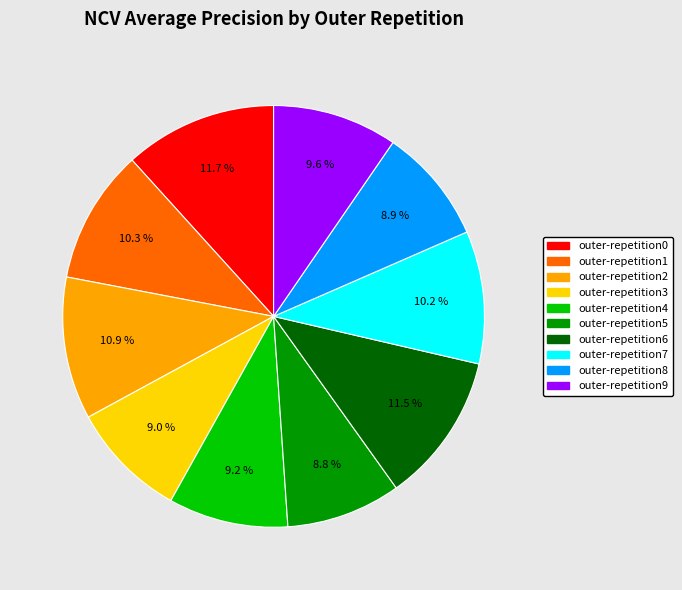

To the nearest percent, what is the difference between the largest and smallest slice percentages?

3%